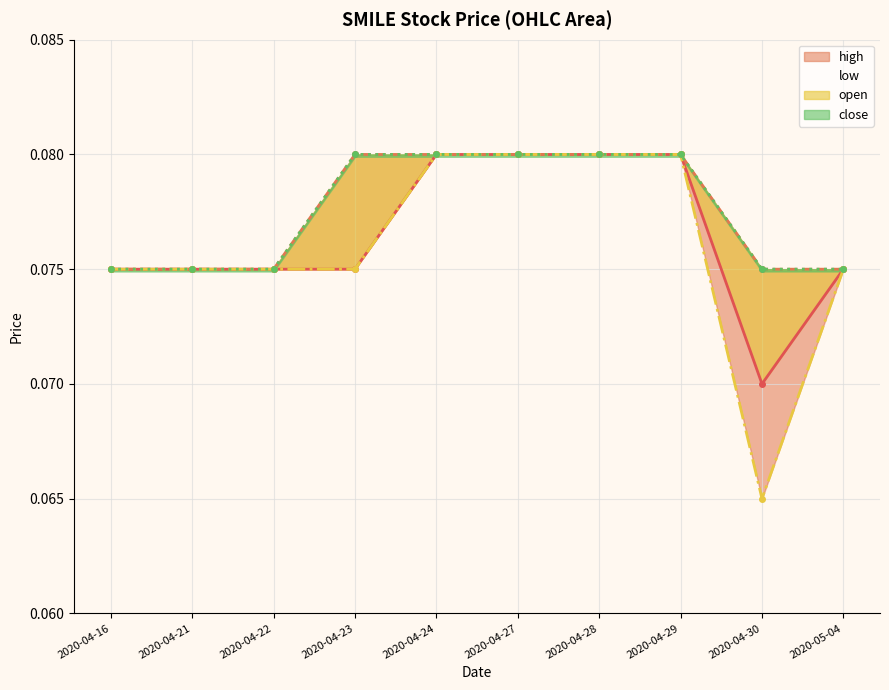

What position from the left is 2020-04-16?

1